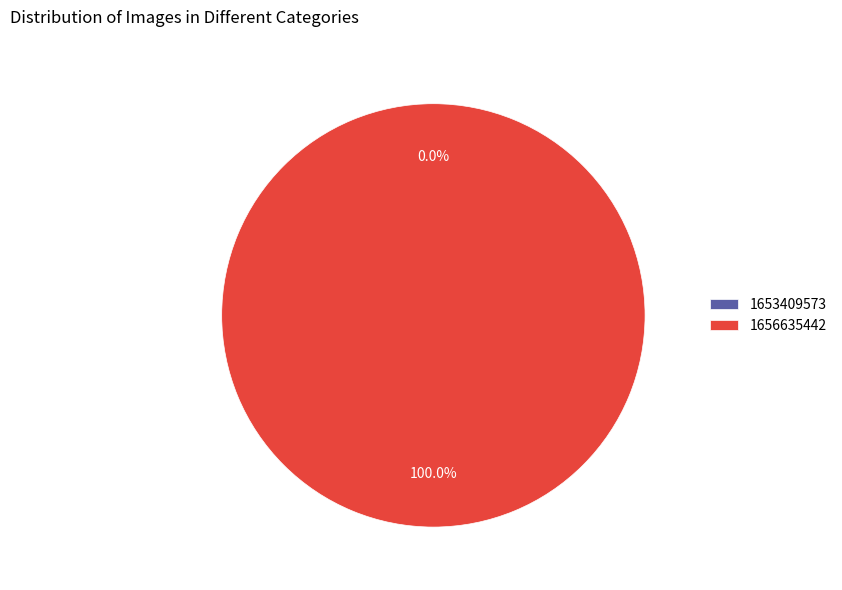

Do 1656635442 and 1653409573 together represent more than half of the pie?

Yes